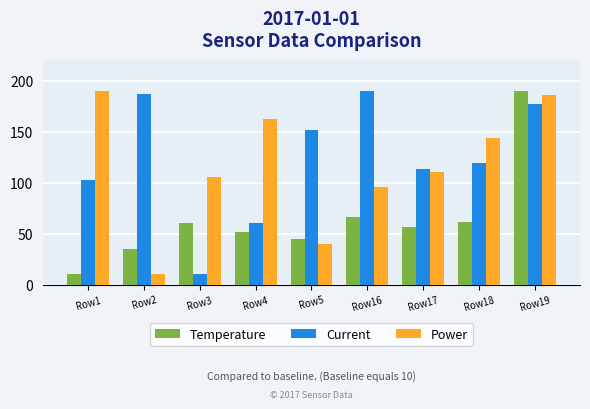

What is the average value of the Current series?

123.6